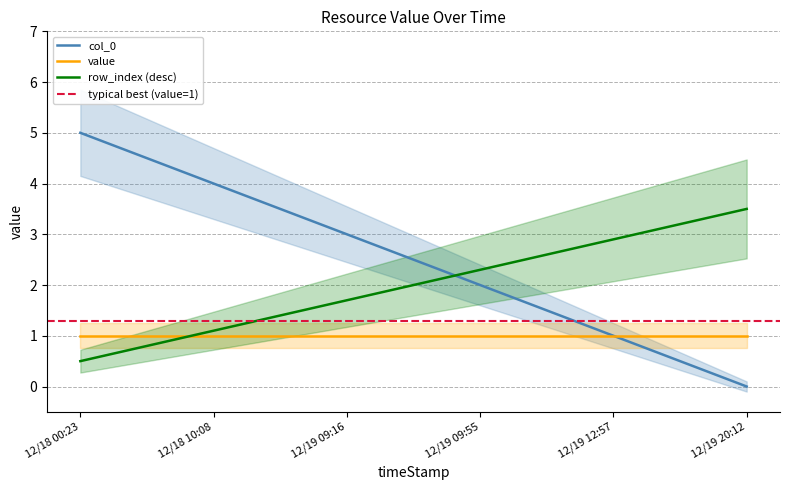

The row_index series shows 2.0 at 12/19 09:55. True or false?

True